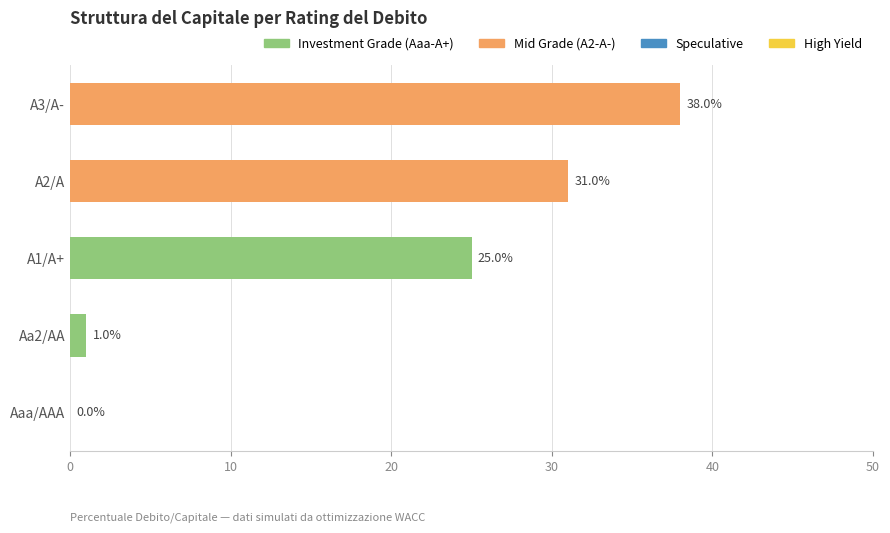

The value at Aa2/AA is 1. True or false?

True